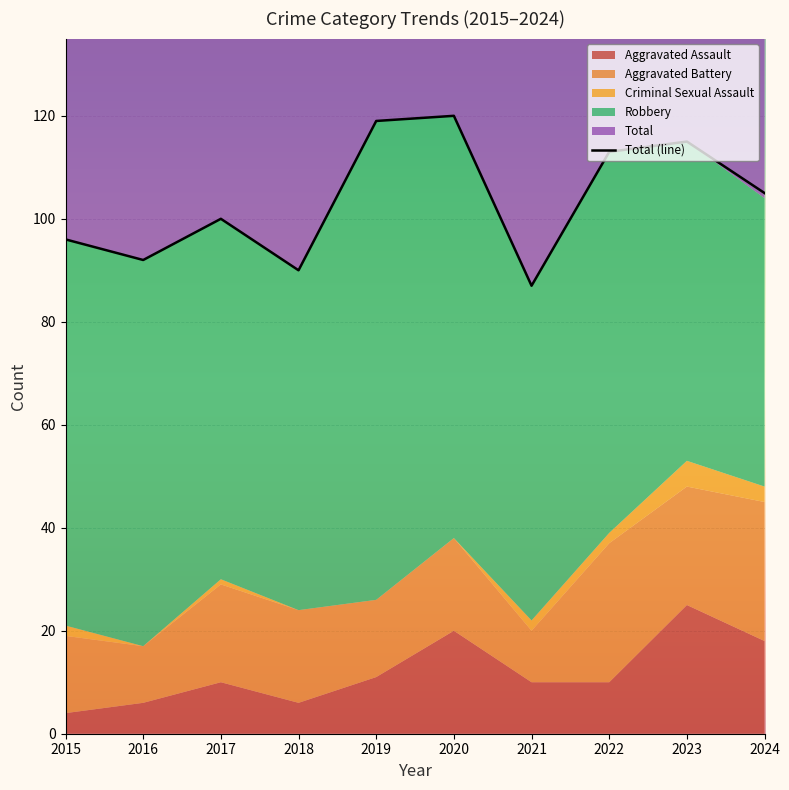

Rank the categories by value from lowest to highest.

2021, 2018, 2016, 2015, 2017, 2024, 2022, 2023, 2019, 2020